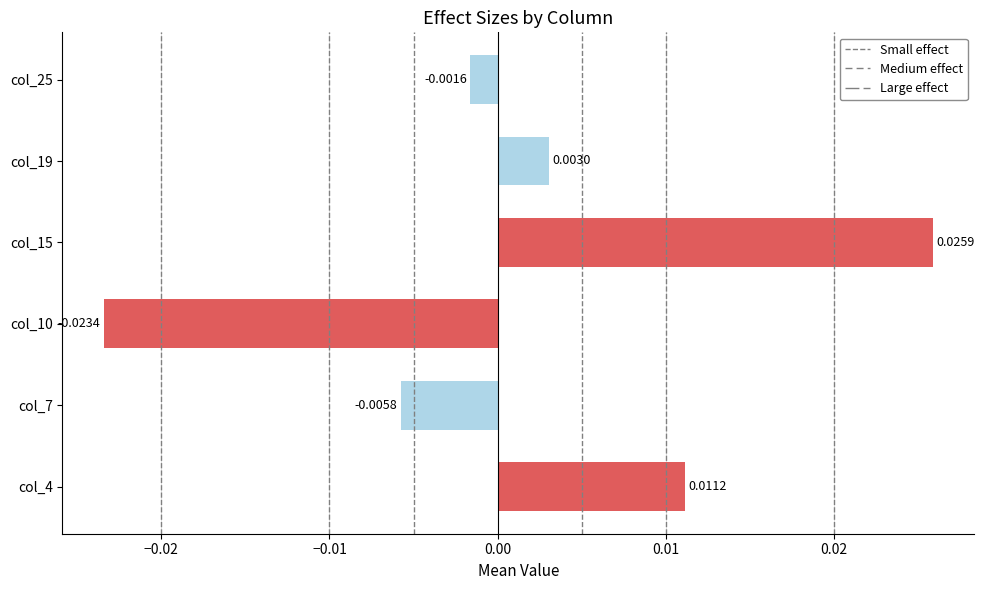

Are the bars horizontal?

Yes